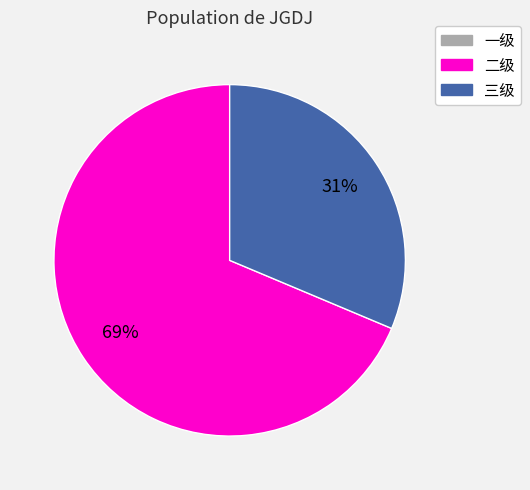

Is there any slice that represents more than half of the pie?

Yes